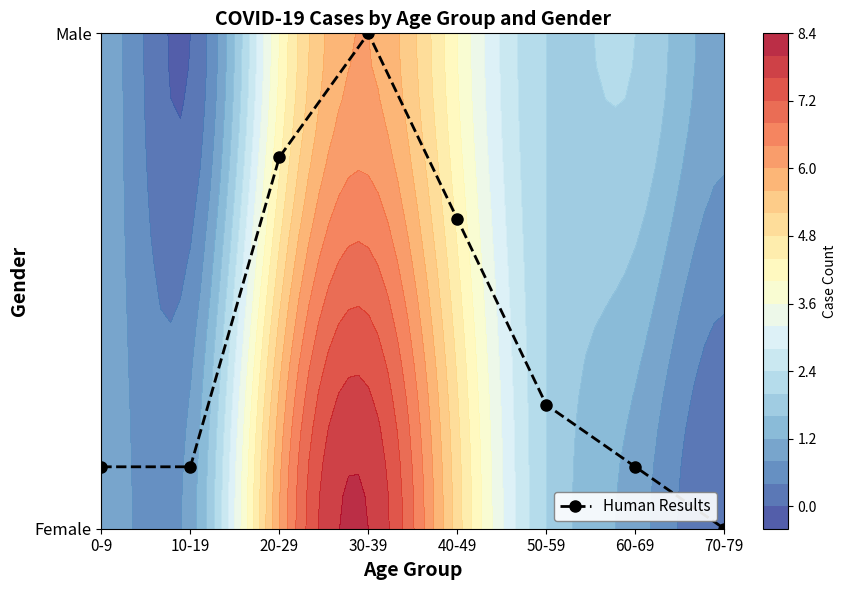

What is the difference between the maximum and minimum values?

1.0